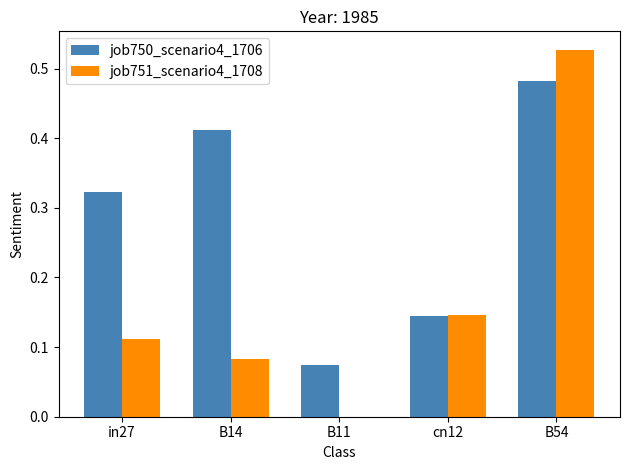

What is the sum of the job750_scenario4_1706 values at B54 and in27?

0.8